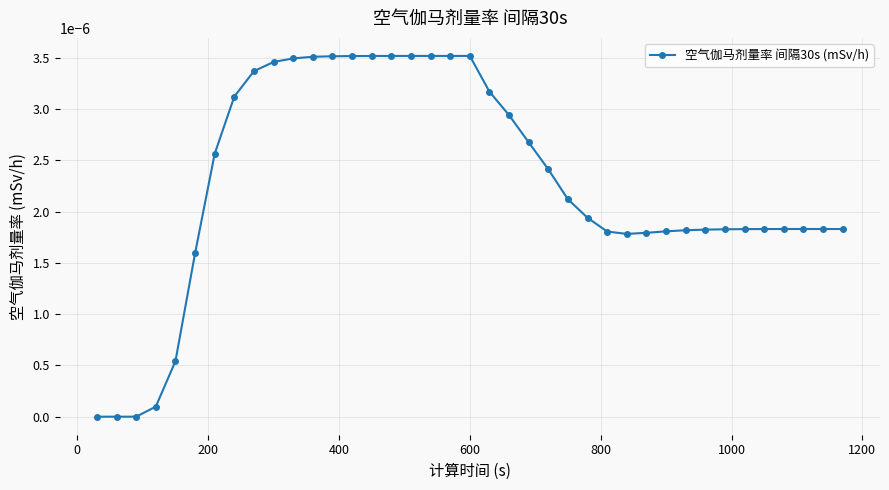

True or false: there are more than 1 points higher than both neighbors.

True